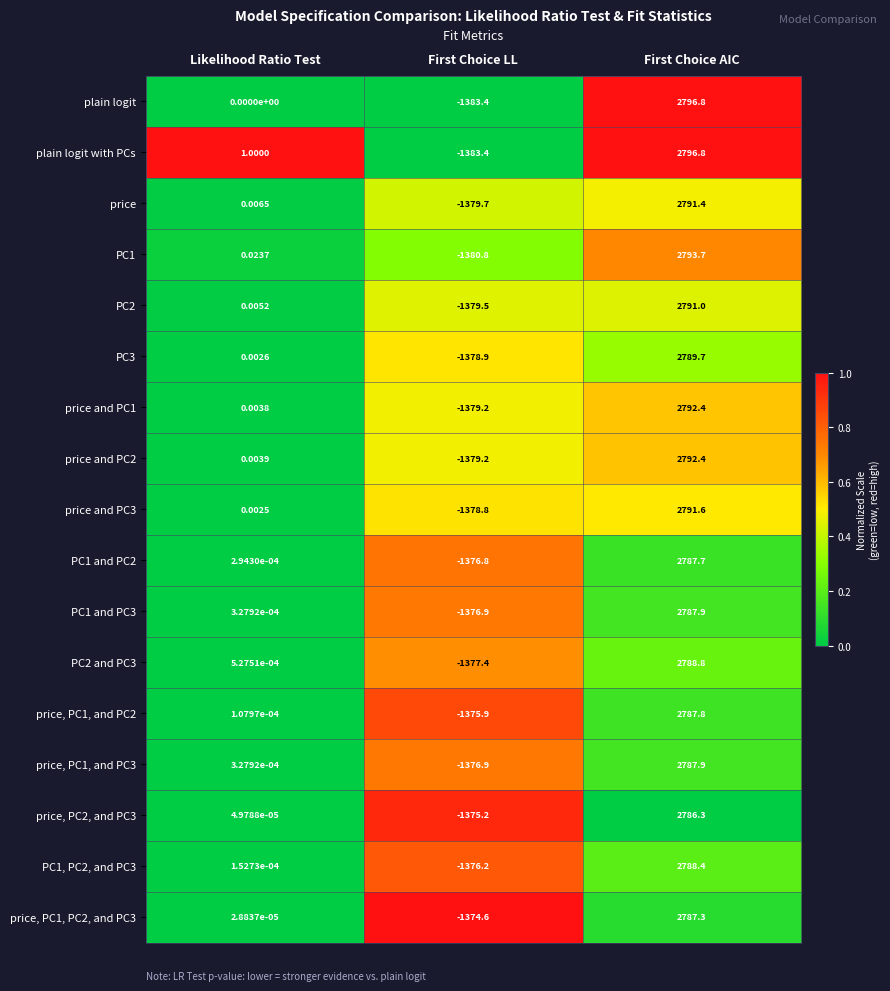

At which category is the sum across all series the highest?

First Choice AIC